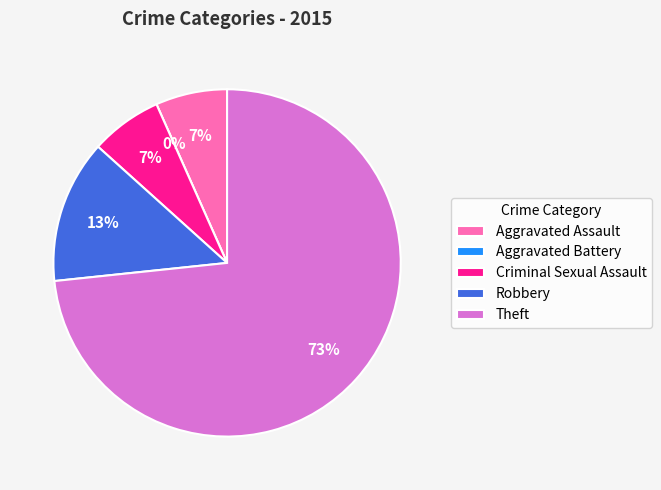

Which category has the smallest portion of the pie?

Aggravated Battery